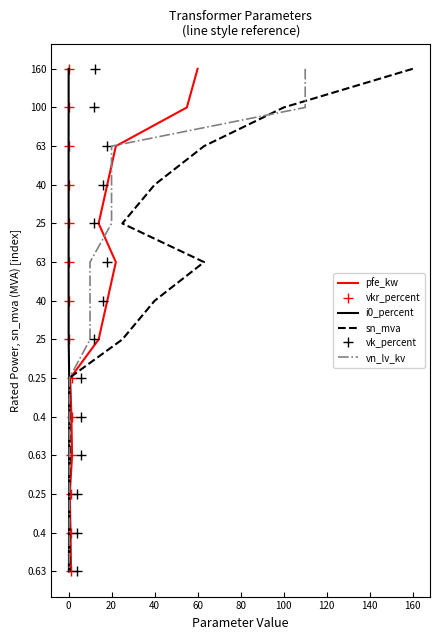

What are all the series names shown in the legend?

pfe_kw, vkr_percent, i0_percent, sn_mva, vk_percent, vn_lv_kv